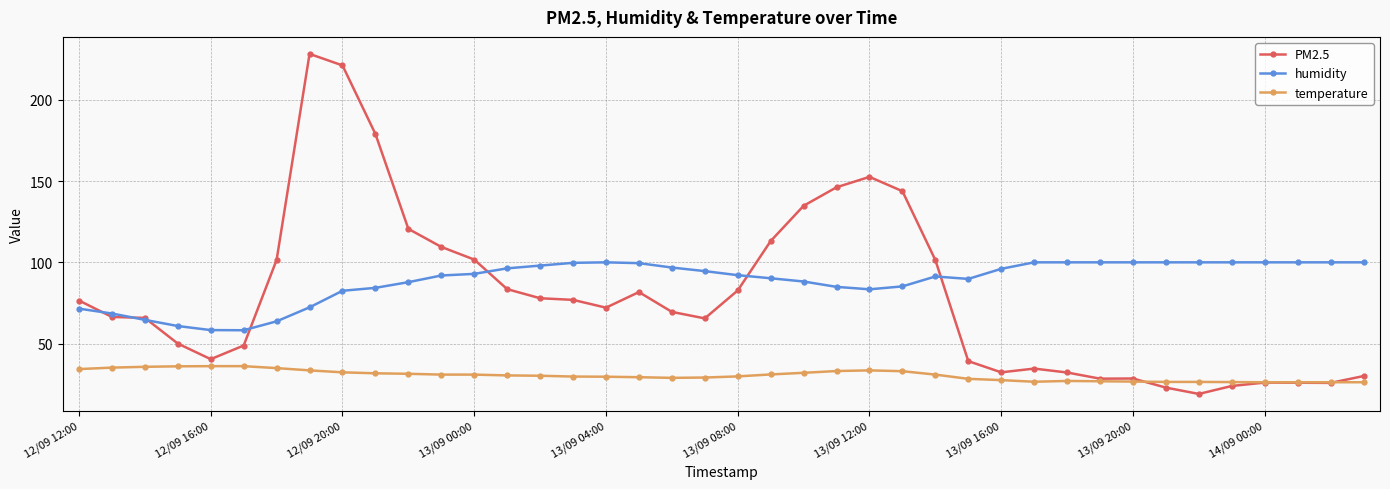

What is the minimum value shown in the chart?

19.0